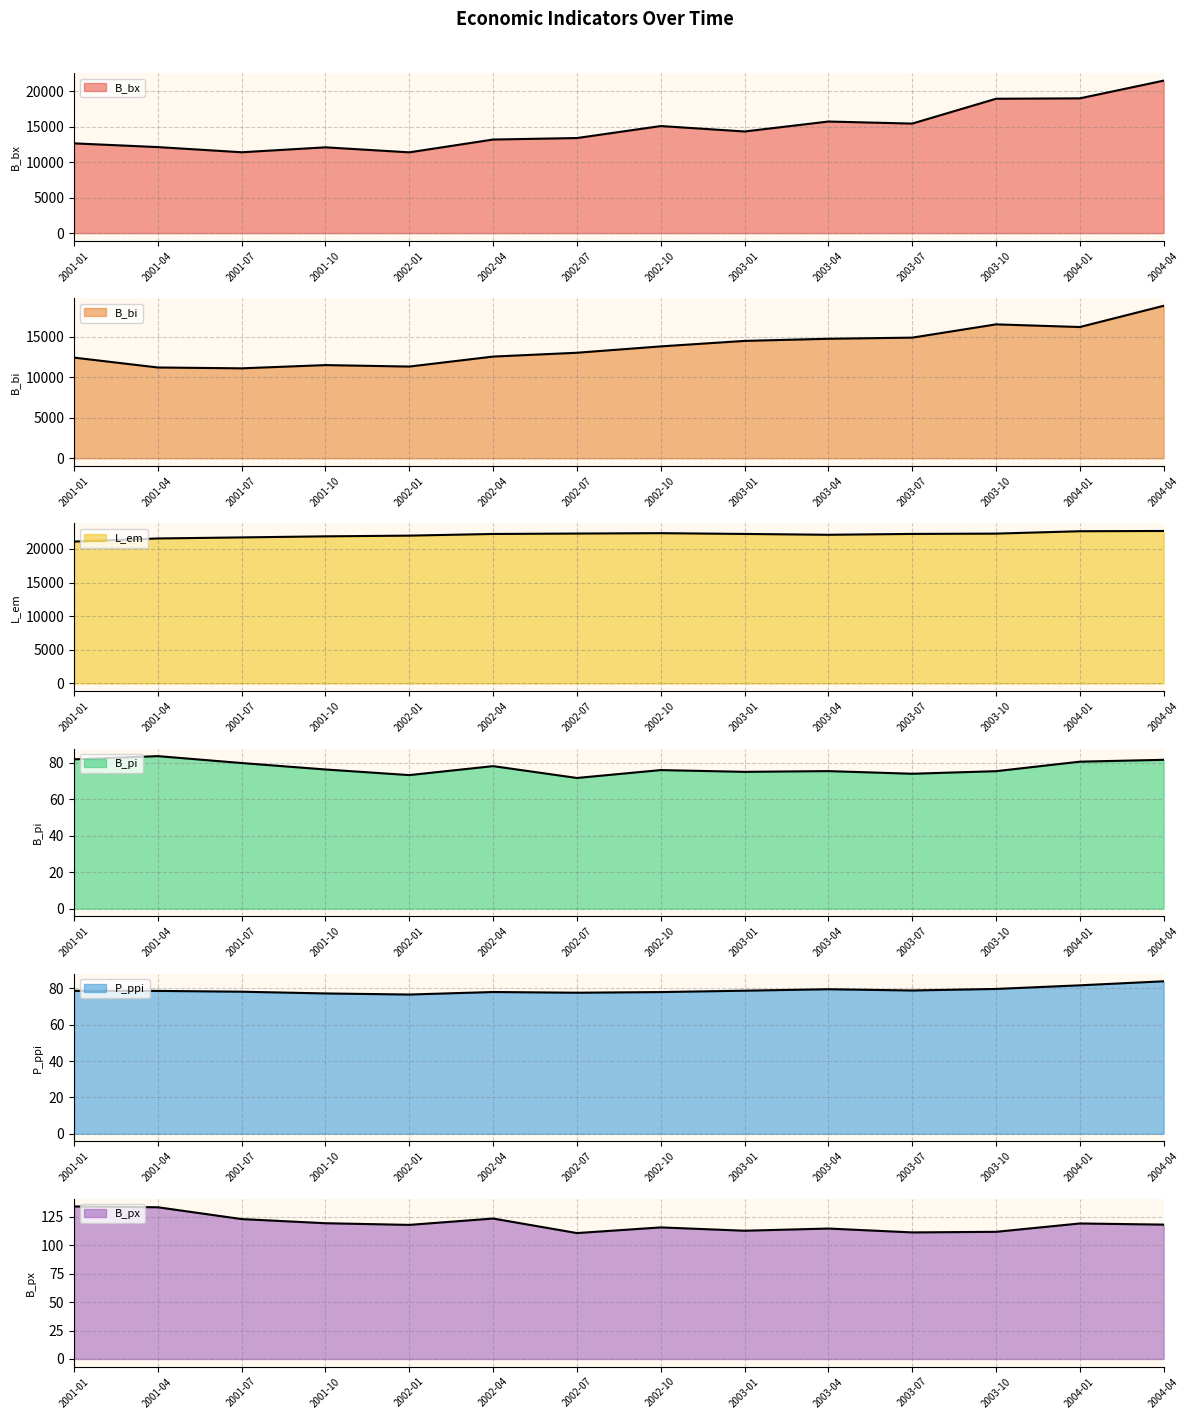

What is the sum of all L_em values?

309156.0